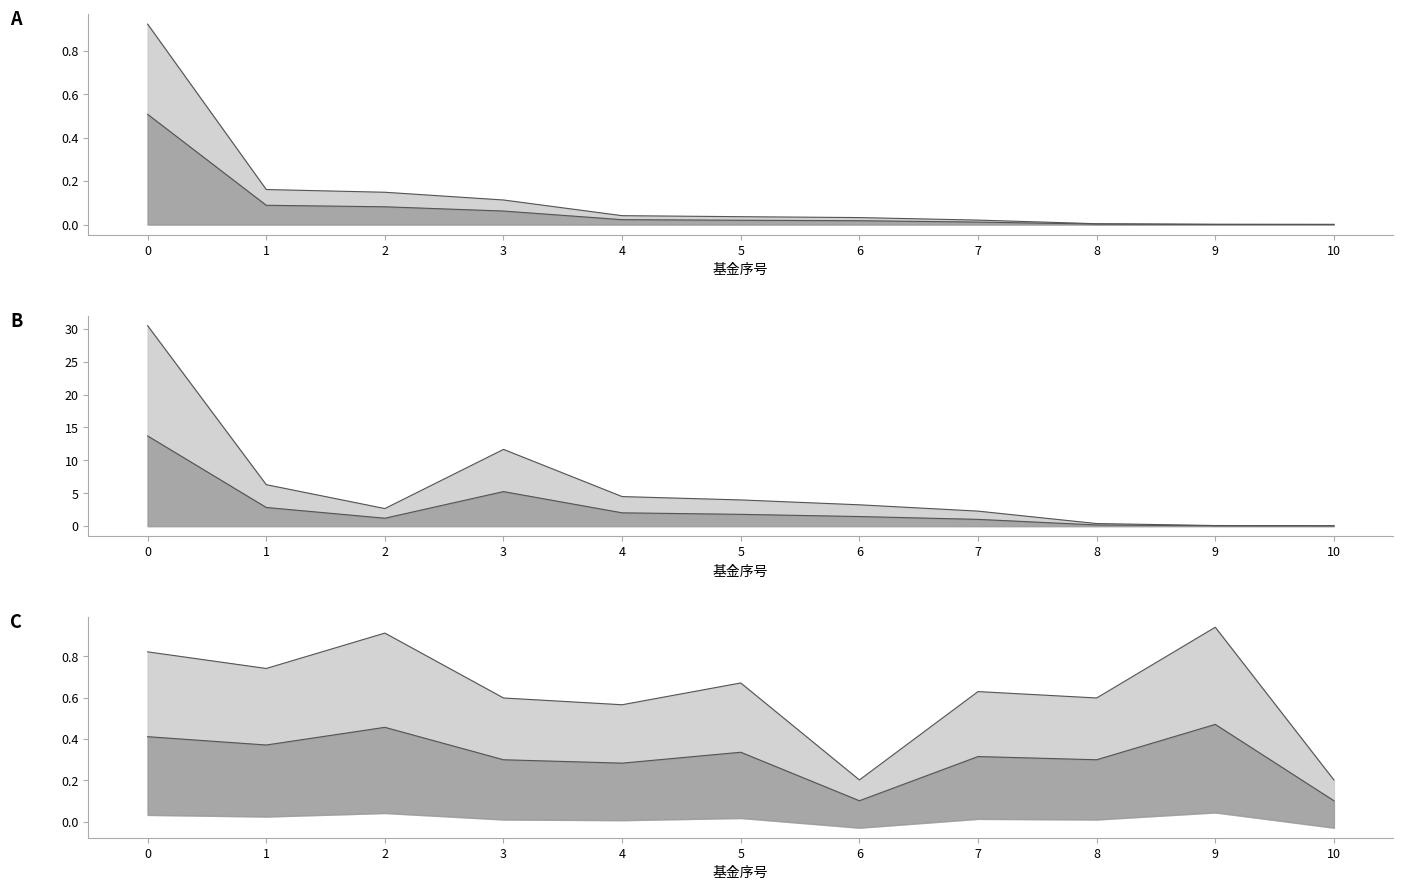

Reading right to left, transcribe all the data shown in this chart.

持有市值(亿元)-线: 0.0	0.0	0.0	0.0	0.0	0.0	0.0	0.1	0.1	0.2	0.9
持有市值(亿元)-线2: 0.0	0.0	0.0	0.0	0.0	0.0	0.0	0.1	0.1	0.1	0.5
基金金额-线: 0.1	0.1	0.4	2.3	3.2	4.0	4.5	11.7	2.7	6.3	30.5
基金金额-线2: 0.0	0.0	0.2	1.0	1.5	1.8	2.0	5.2	1.2	2.8	13.7
股票总仓位-线: 0.2	0.9	0.6	0.6	0.2	0.7	0.6	0.6	0.9	0.7	0.8
股票总仓位-线2: 0.1	0.5	0.3	0.3	0.1	0.3	0.3	0.3	0.5	0.4	0.4